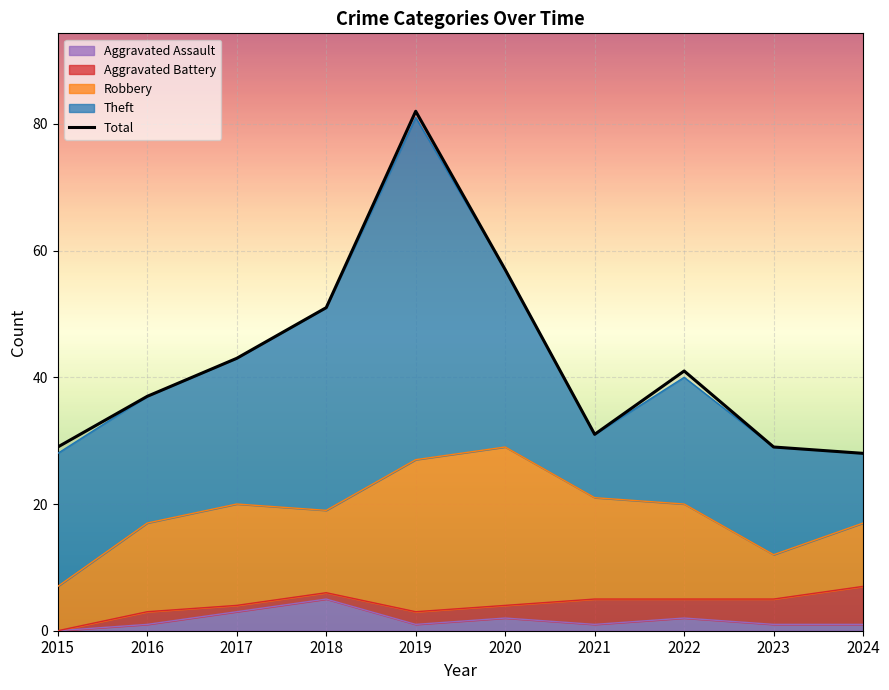

What is the value of the Theft point at the 4th from the left?

32